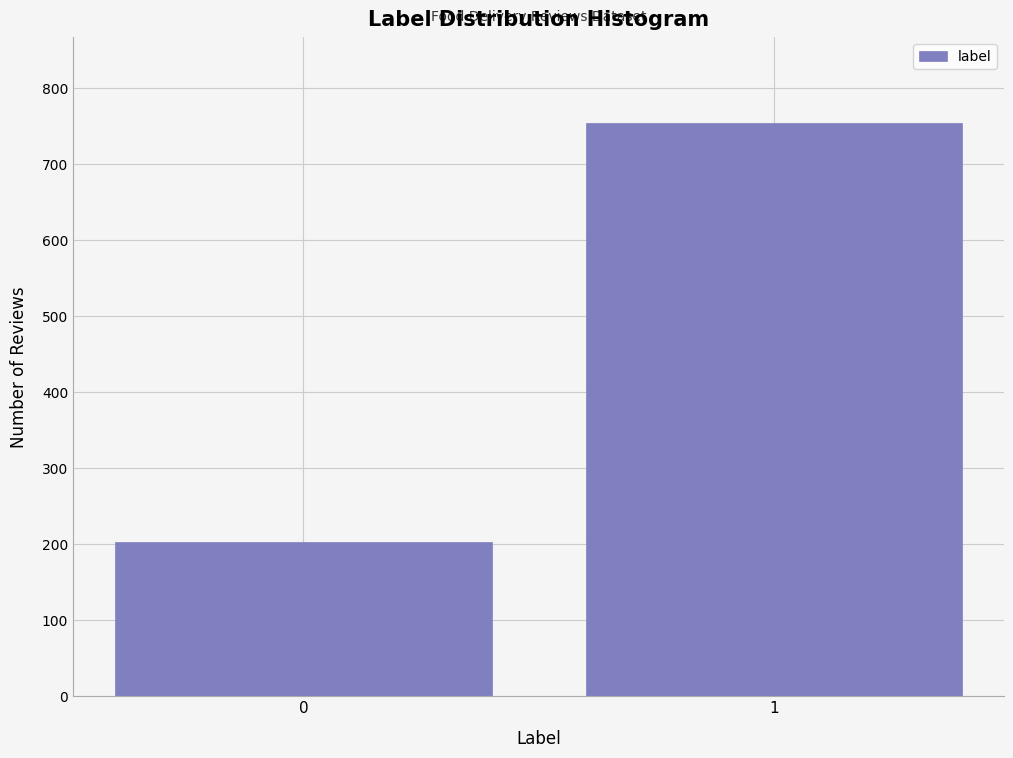

Reading left to right, what are all the values shown in this chart?

0=203	1=754